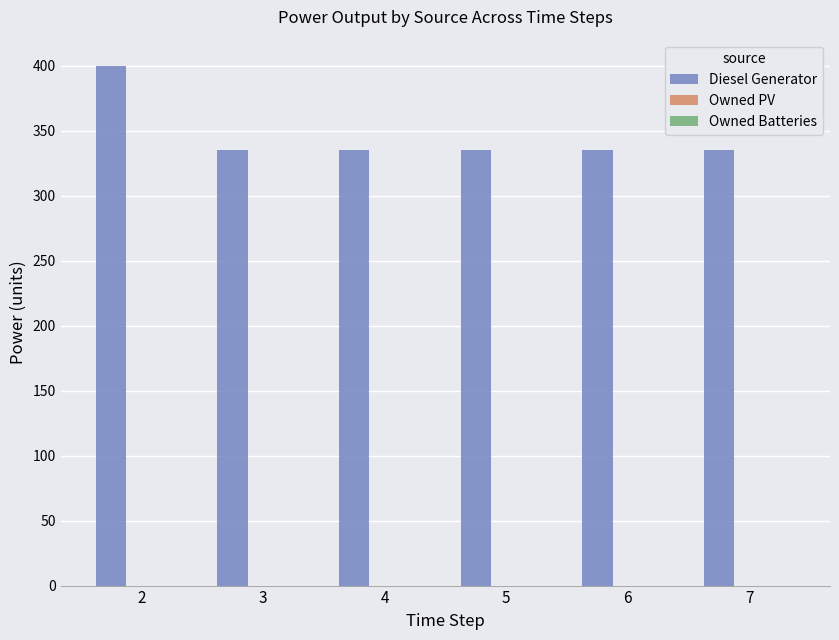

Which has a higher value, 7 or 2?

2